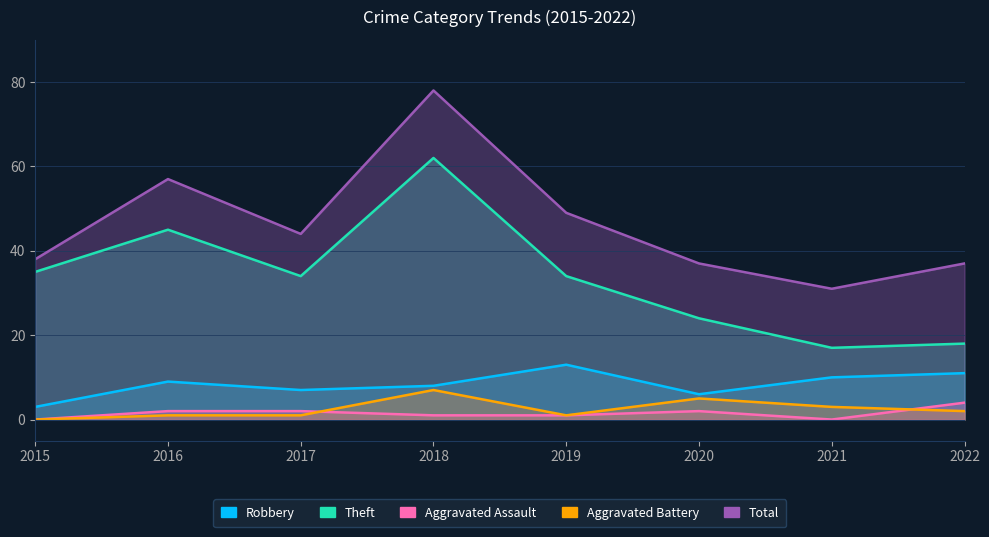

Is it true that Aggravated Assault equals 1 at 2016?

False